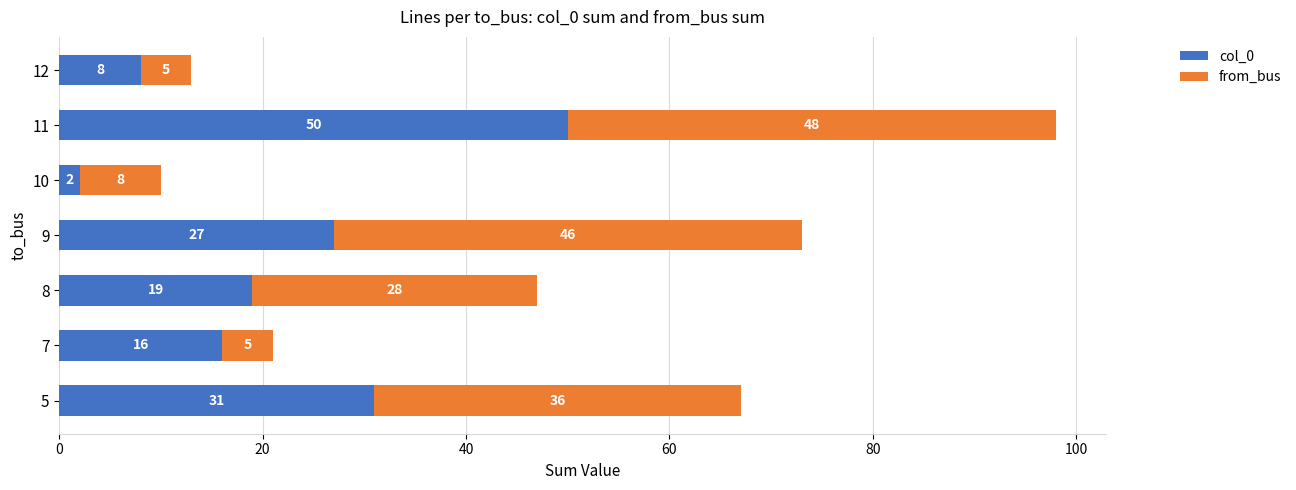

At which category is the sum across all series the highest?

11